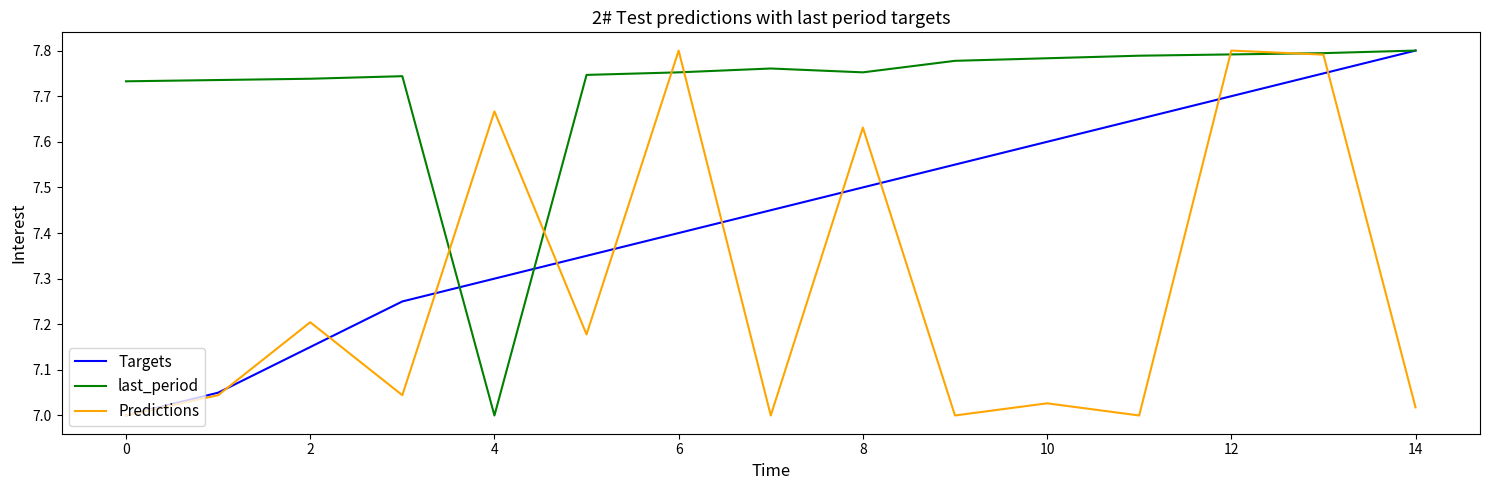

List the series in order of their overall mean, lowest first.

Predictions, Targets, last_period